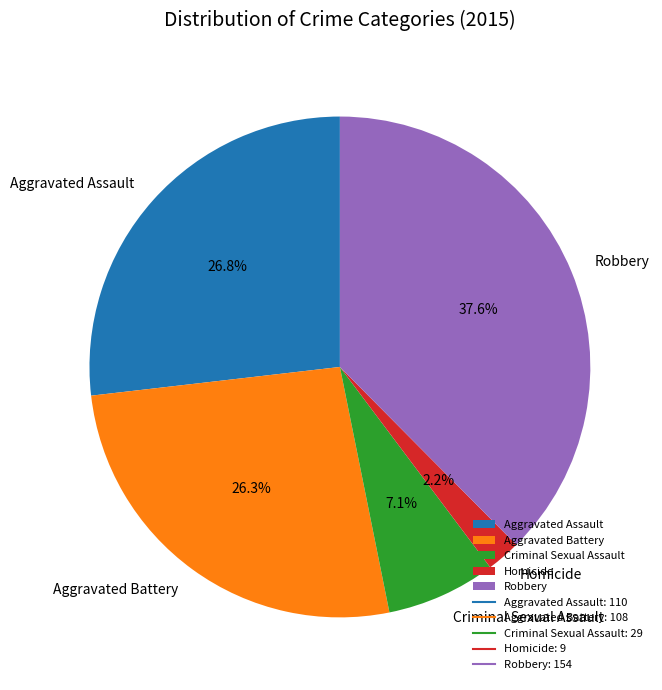

To the nearest percent, what is the difference between the largest and smallest slice percentages?

35%